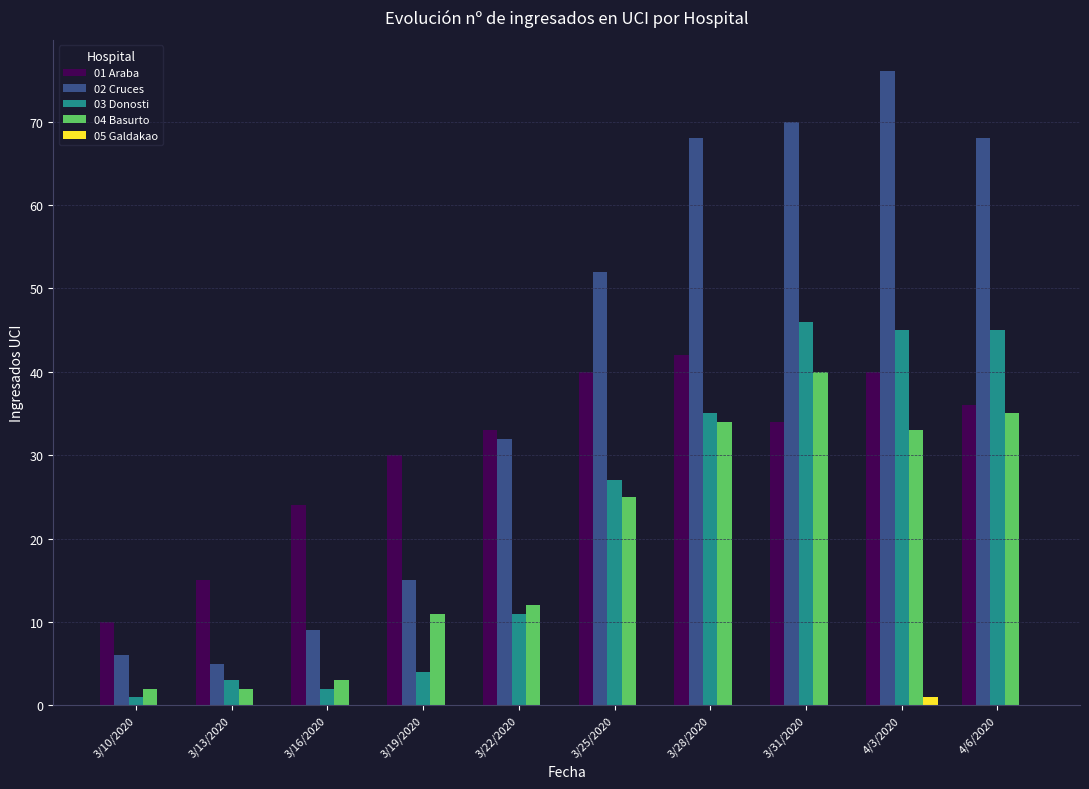

How many series are shown in this chart?

5